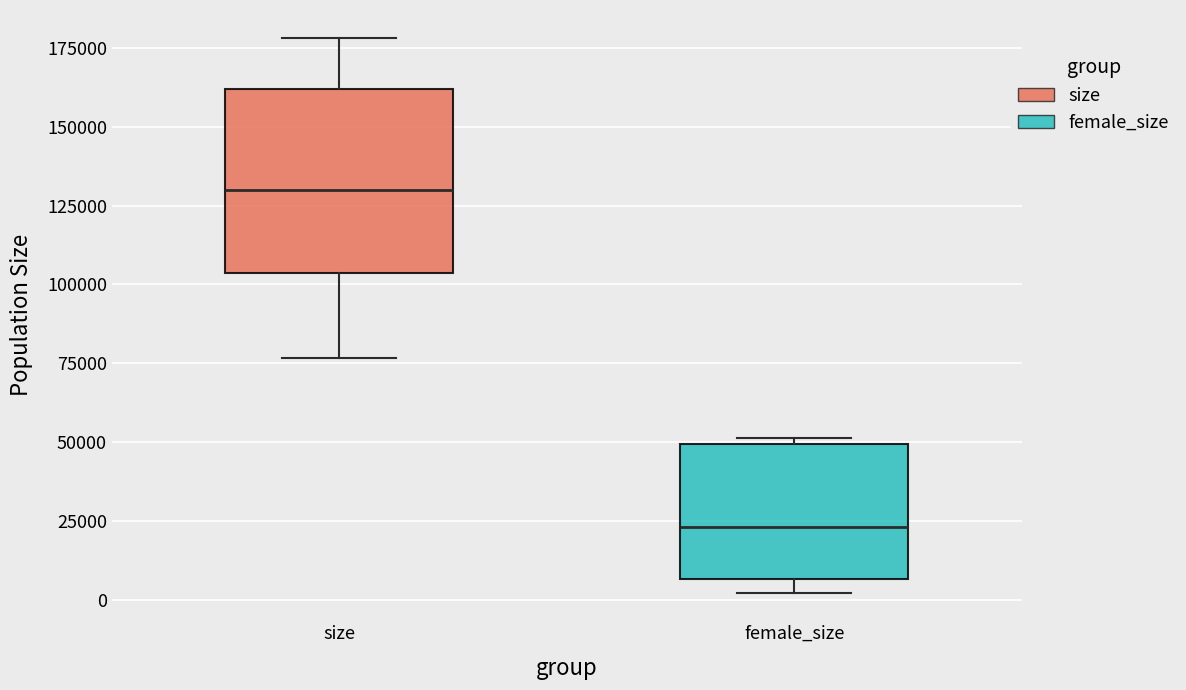

Where is the lower edge of the box for size on the y-axis? The values are not printed on the chart, so give them approximately, as read against the axis.

105000